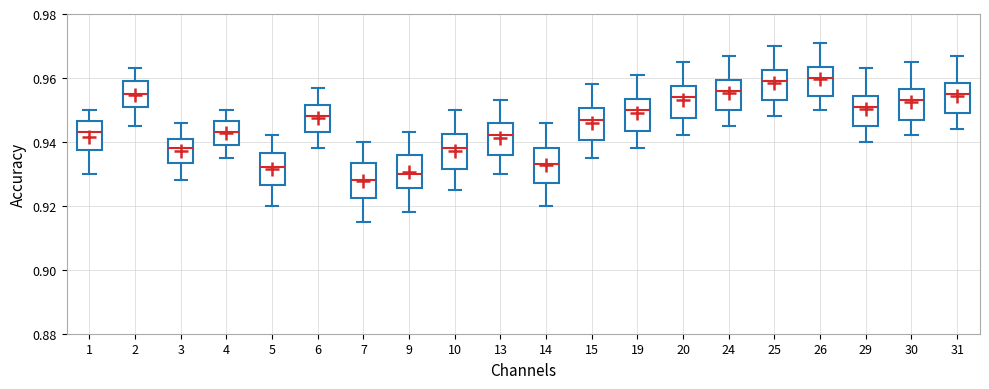

Reading left to right, transcribe this box plot: for each box, give where its median line is, the range the box spans, and where its two whiskers end, as read against the y-axis. The values are not printed on the chart, so give them approximately, as read against the axis.

1: median 0.944, box 0.938 to 0.946, whiskers 0.930 to 0.950
2: median 0.956, box 0.952 to 0.960, whiskers 0.946 to 0.964
3: median 0.938, box 0.934 to 0.942, whiskers 0.928 to 0.946
4: median 0.944, box 0.940 to 0.946, whiskers 0.936 to 0.950
5: median 0.932, box 0.926 to 0.936, whiskers 0.920 to 0.942
6: median 0.948, box 0.944 to 0.952, whiskers 0.938 to 0.958
7: median 0.928, box 0.922 to 0.934, whiskers 0.916 to 0.940
9: median 0.930, box 0.926 to 0.936, whiskers 0.918 to 0.944
10: median 0.938, box 0.932 to 0.942, whiskers 0.926 to 0.950
13: median 0.942, box 0.936 to 0.946, whiskers 0.930 to 0.954
14: median 0.934, box 0.928 to 0.938, whiskers 0.920 to 0.946
15: median 0.948, box 0.940 to 0.950, whiskers 0.936 to 0.958
19: median 0.950, box 0.944 to 0.954, whiskers 0.938 to 0.962
20: median 0.954, box 0.948 to 0.958, whiskers 0.942 to 0.966
24: median 0.956, box 0.950 to 0.960, whiskers 0.946 to 0.968
25: median 0.960, box 0.954 to 0.962, whiskers 0.948 to 0.970
26: median 0.960, box 0.954 to 0.964, whiskers 0.950 to 0.972
29: median 0.952, box 0.946 to 0.954, whiskers 0.940 to 0.964
30: median 0.954, box 0.948 to 0.956, whiskers 0.942 to 0.966
31: median 0.956, box 0.950 to 0.958, whiskers 0.944 to 0.968